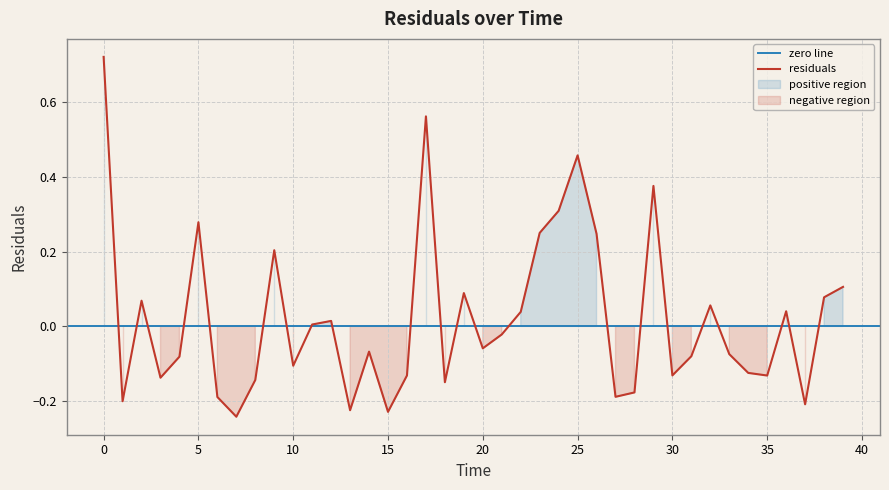

The value at 5.0 is 0.4. True or false?

False